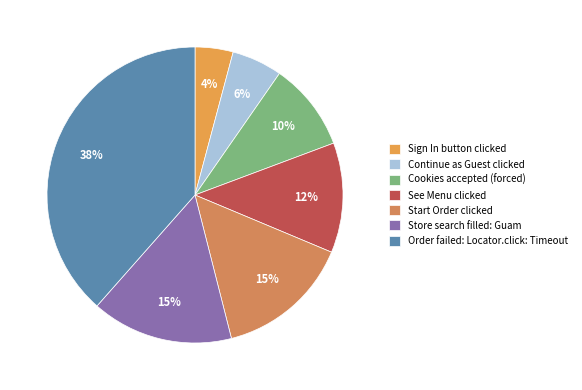

How many segments does this pie chart have?

7